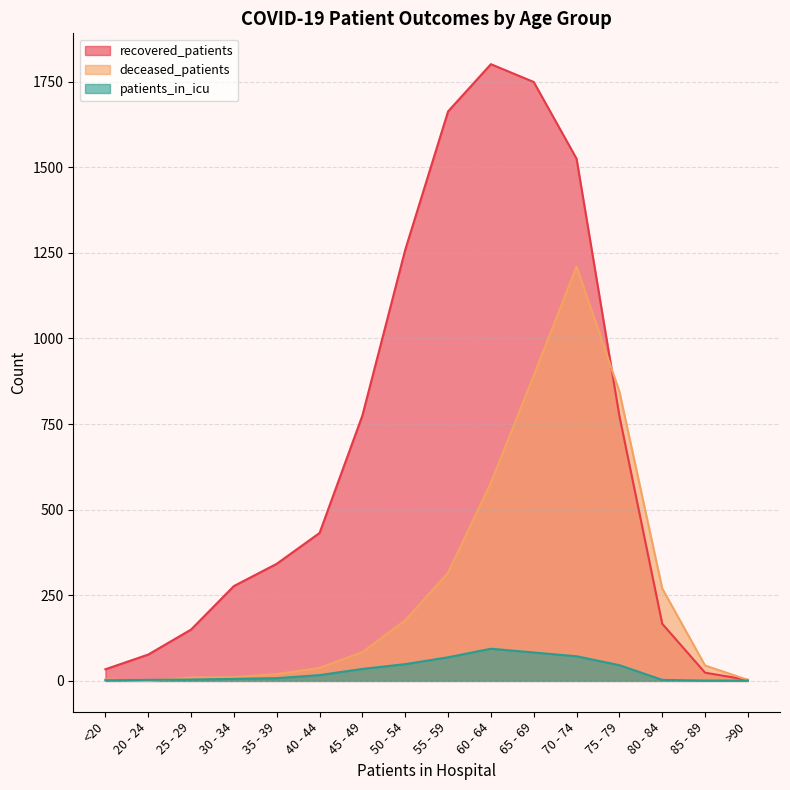

Rank the series by their average value, from highest to lowest.

recovered_patients, deceased_patients, patients_in_icu